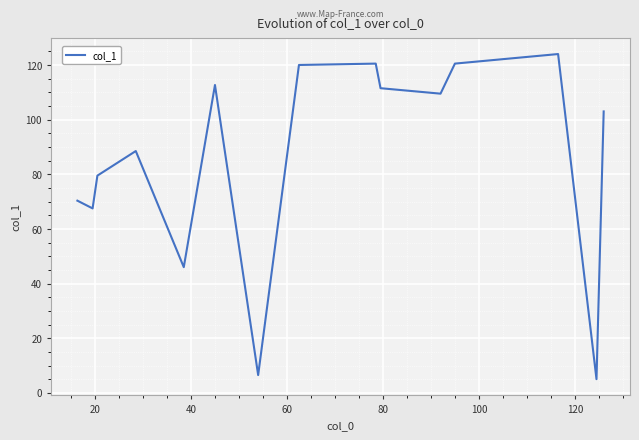

What is the maximum value shown in the chart?

124.0